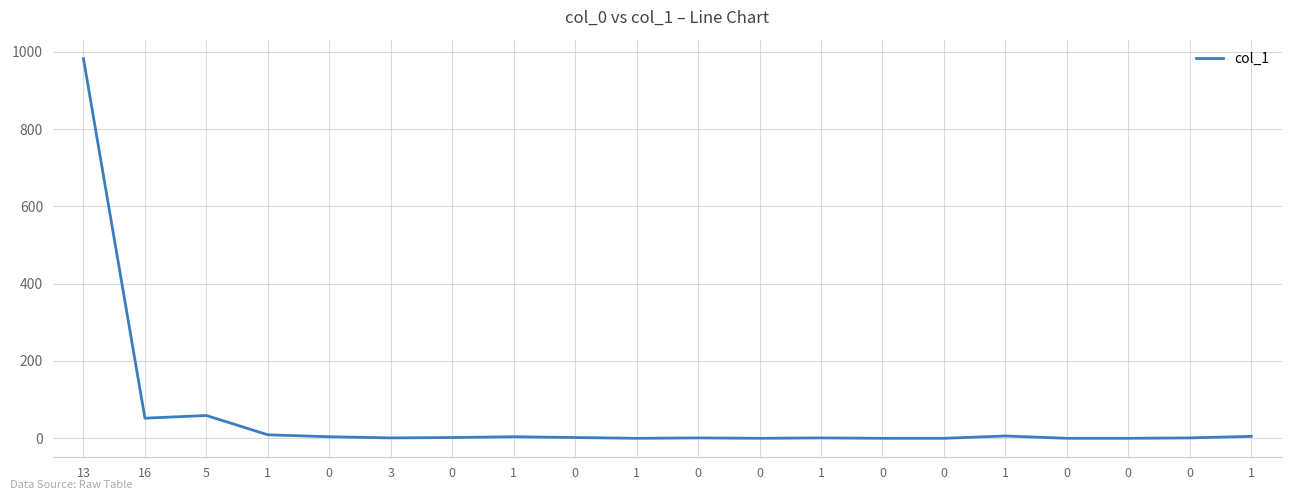

How many lines are shown in the chart?

1